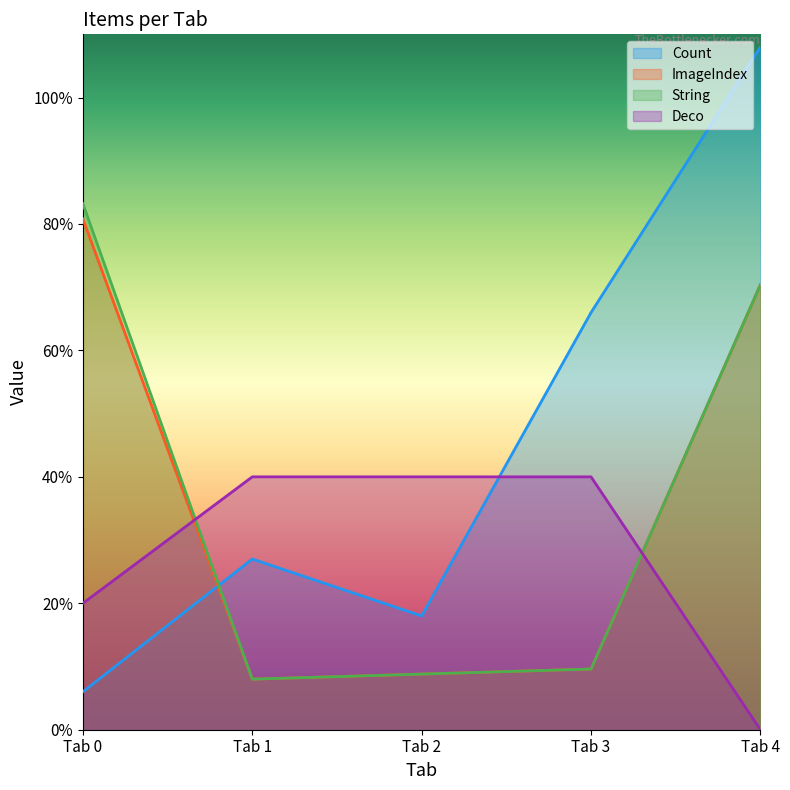

The Deco series shows 8.7 at Tab 0. True or false?

False